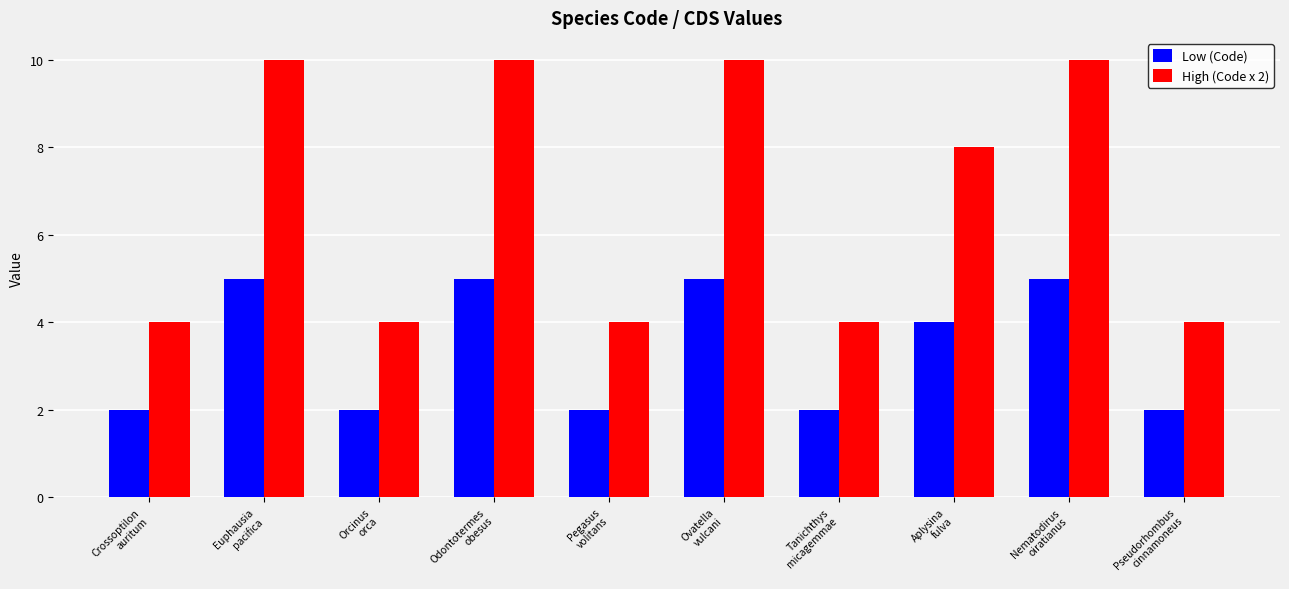

List the series in order of their overall mean, highest first.

High (Code x 2), Low (Code)